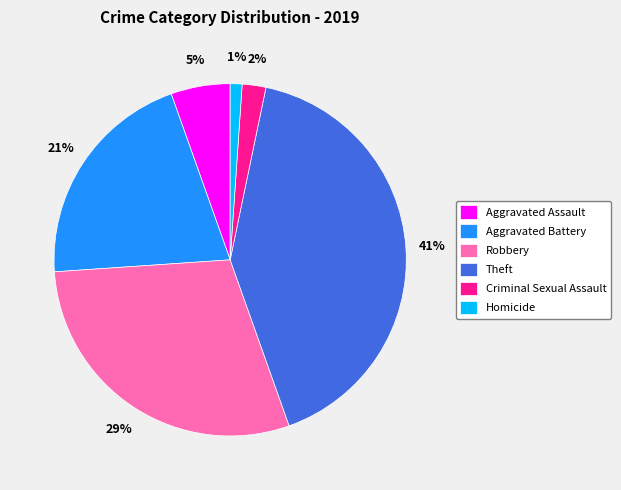

To the nearest percent, what portion does Criminal Sexual Assault represent?

2%